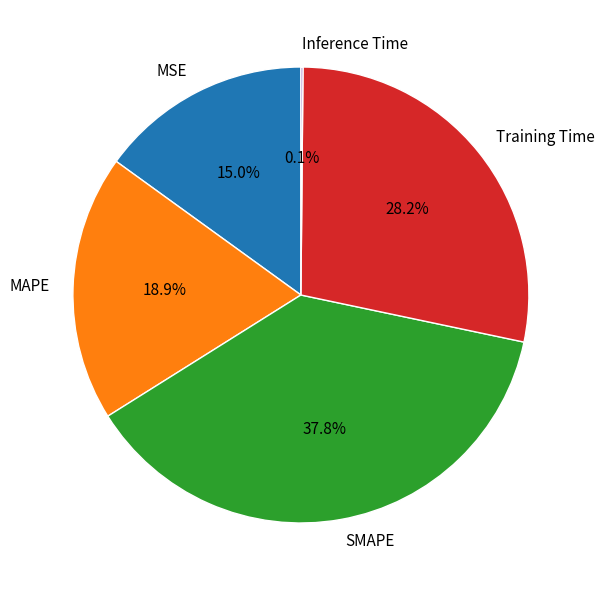

What is the total percentage of SMAPE and MAPE?

56.7%